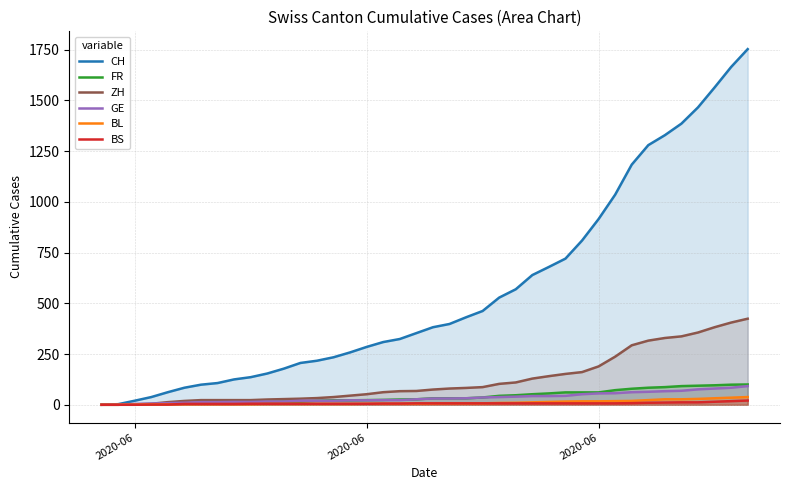

How many positive values does the FR series have?

38